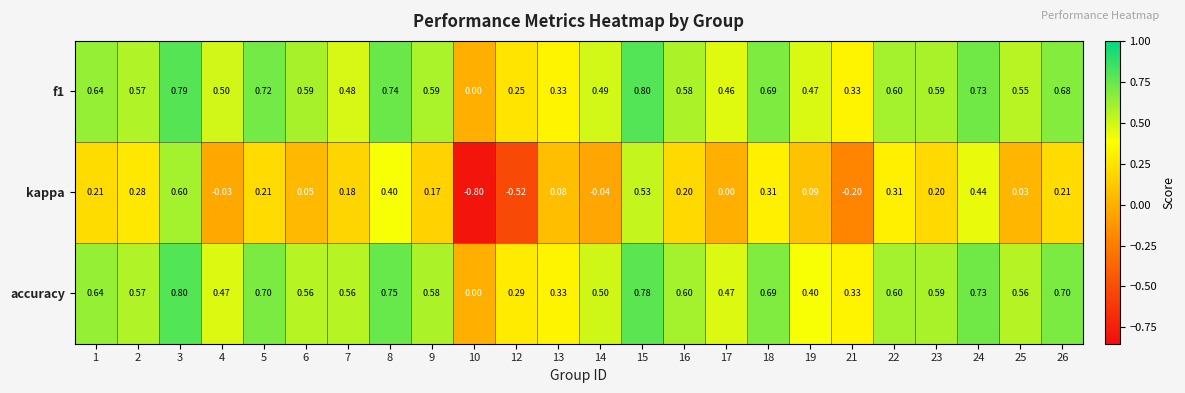

Which series has the largest total across all categories?

accuracy